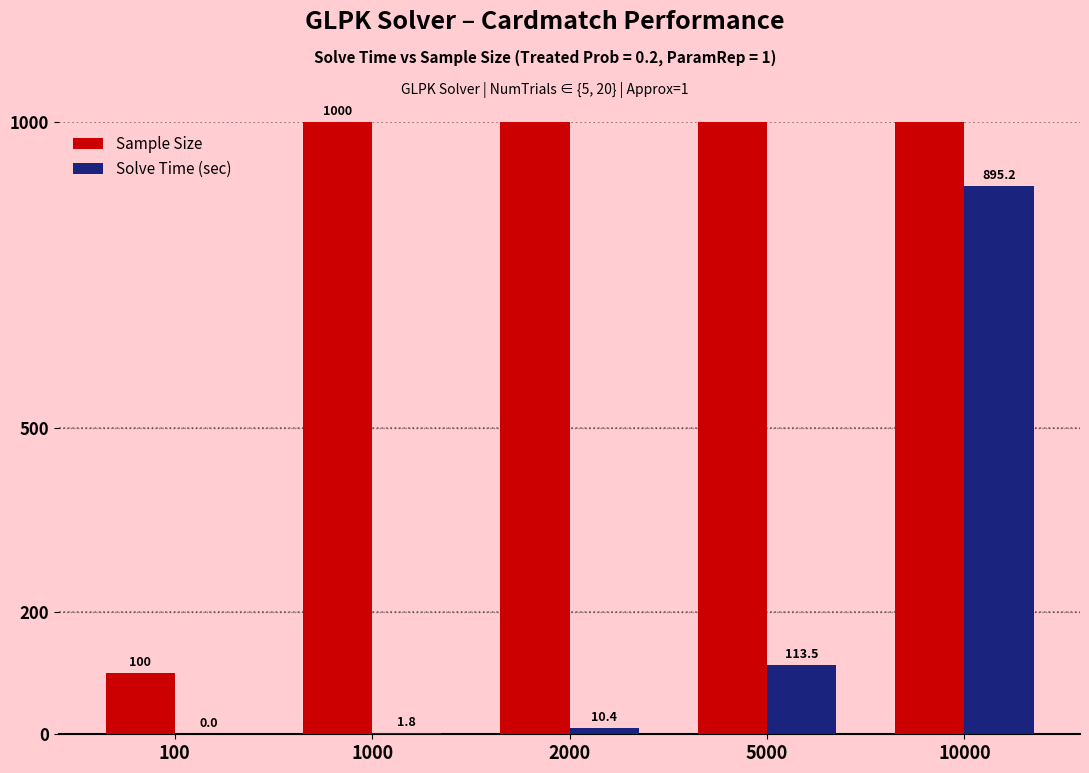

What are all the series names shown in the legend?

Sample Size, Solve Time (sec)